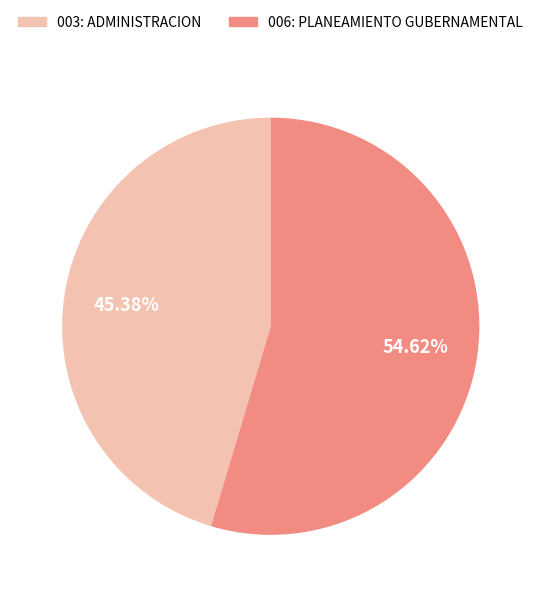

Is it true that 006: PLANEAMIENTO GUBERNAMENTAL is 68% of the pie?

False